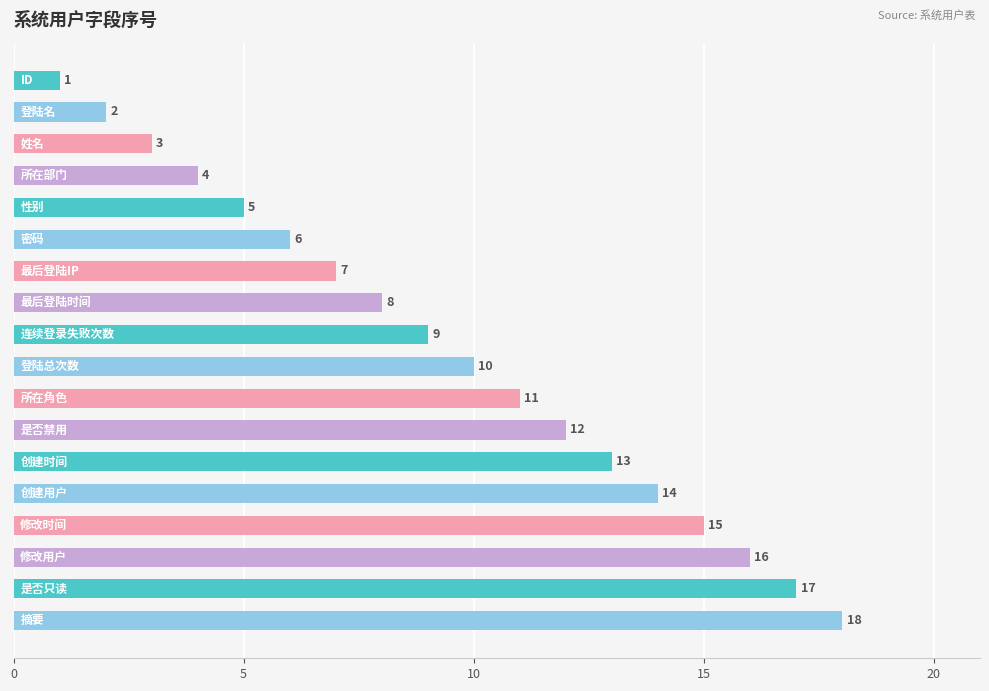

What is the value of the 14th bar from the top?

14